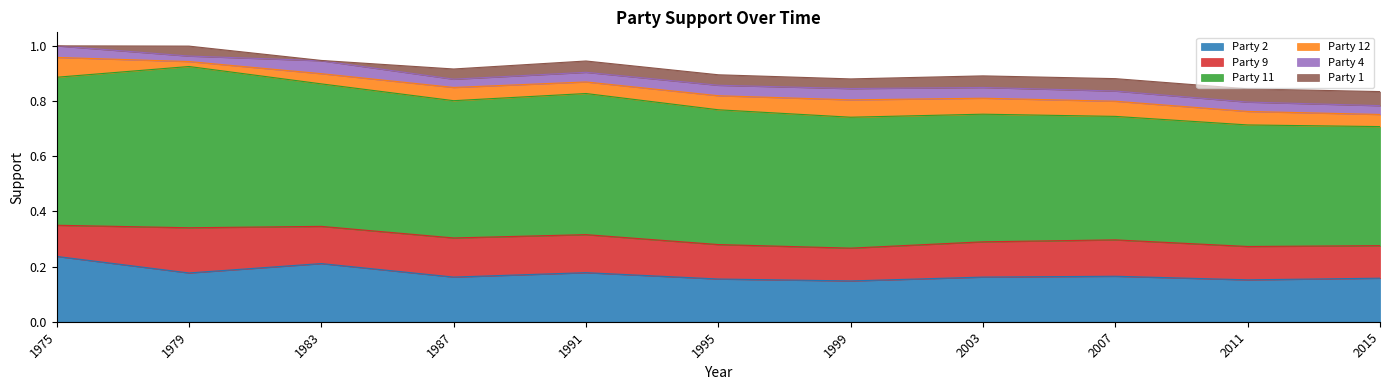

How many series are shown in this chart?

6